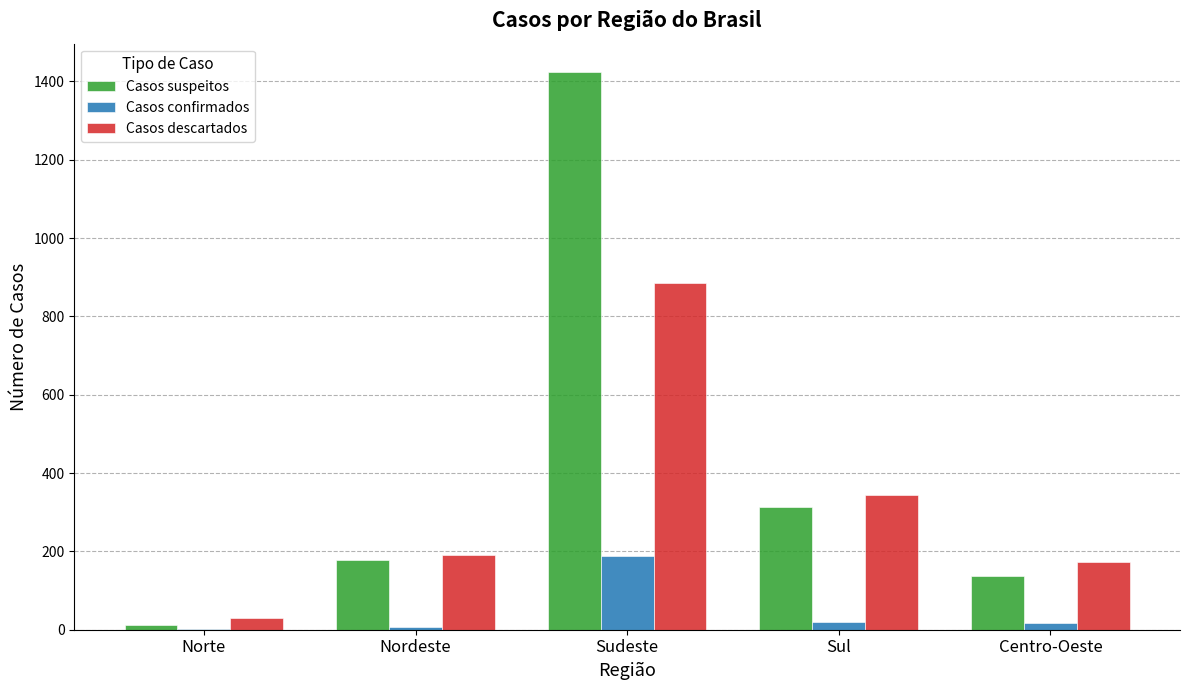

Is it true that Casos descartados equals 191 at Nordeste?

True